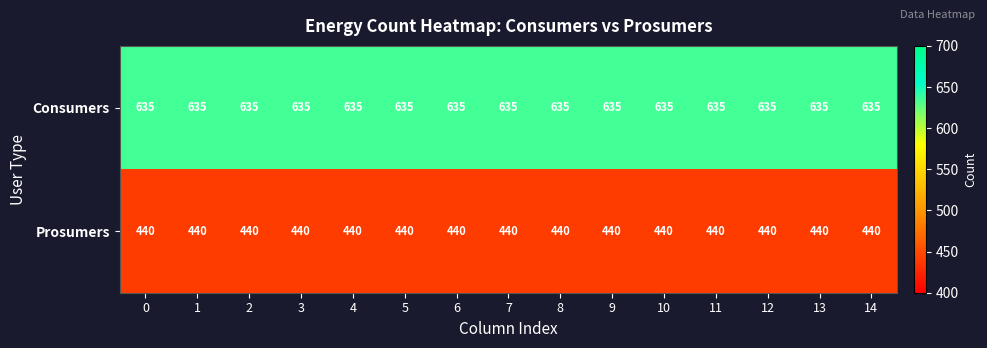

What is the sum of the Prosumers values at 14 and 0?

880